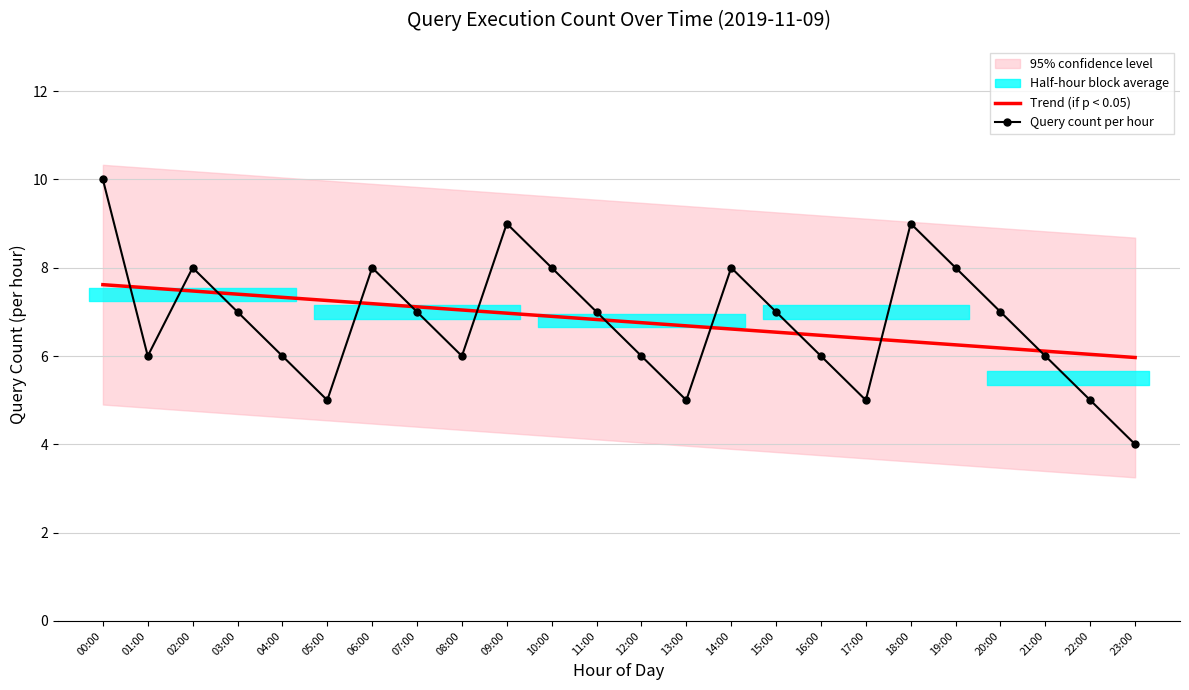

At which label does Query count per hour first exceed 7?

00:00